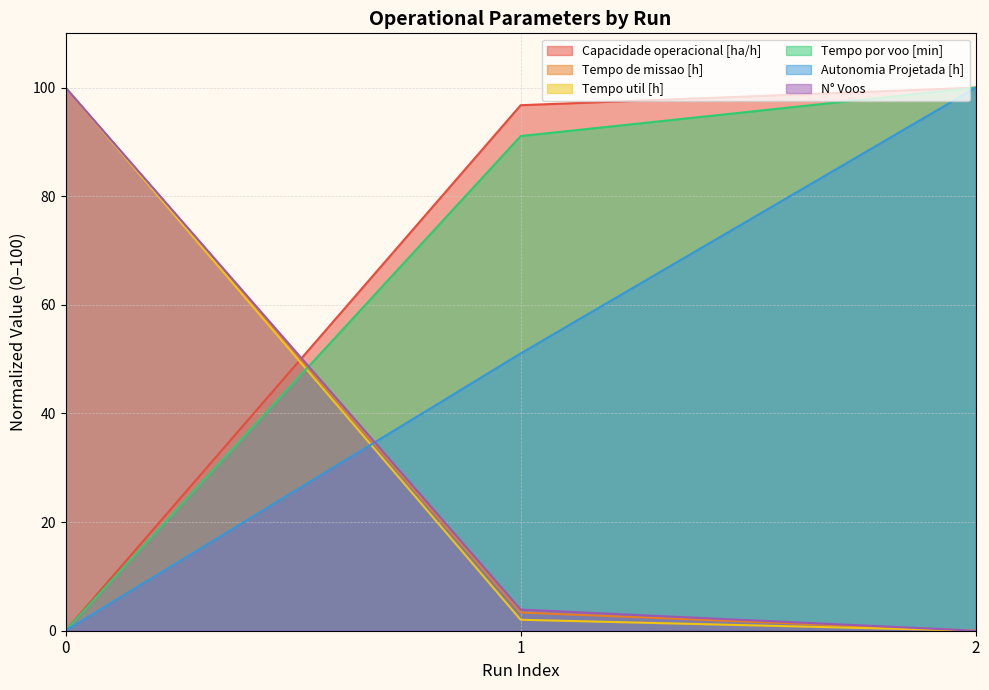

How many data points does each series have?

3